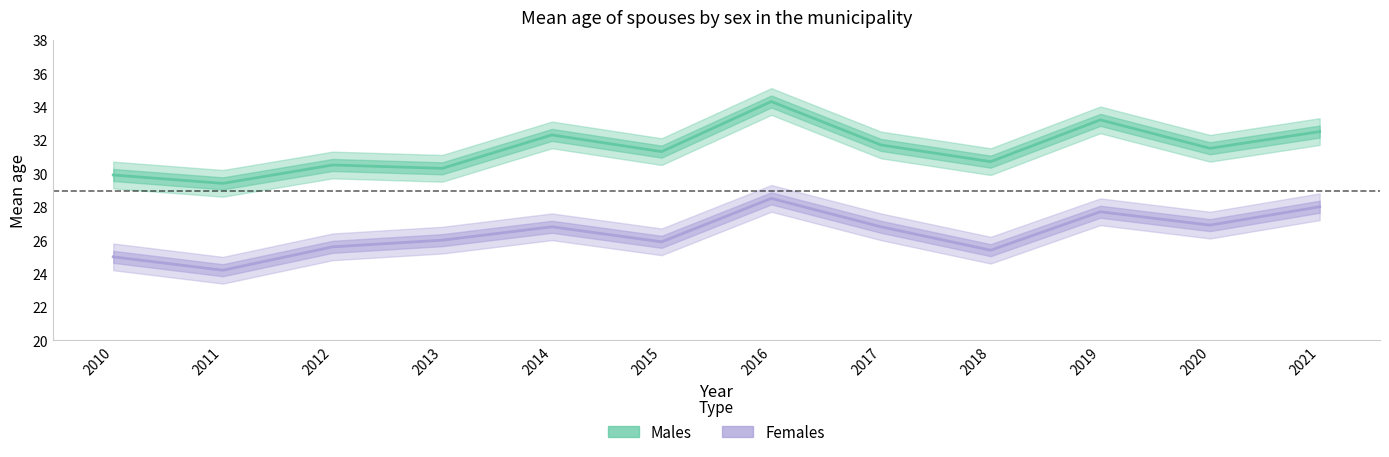

True or false: Males has a value of 31.3 at 2015.

True